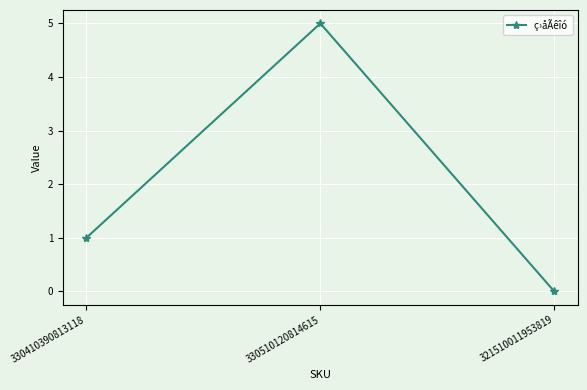

Reading left to right, what are all the values shown in this chart?

330410390813118=1	330510120814615=5	321510011953819=0